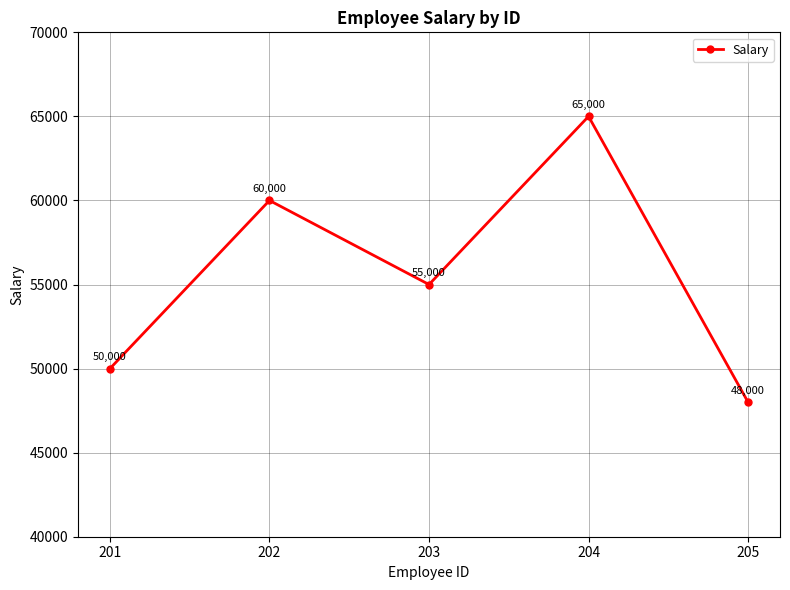

List the labels in order of value, smallest first.

205, 201, 203, 202, 204